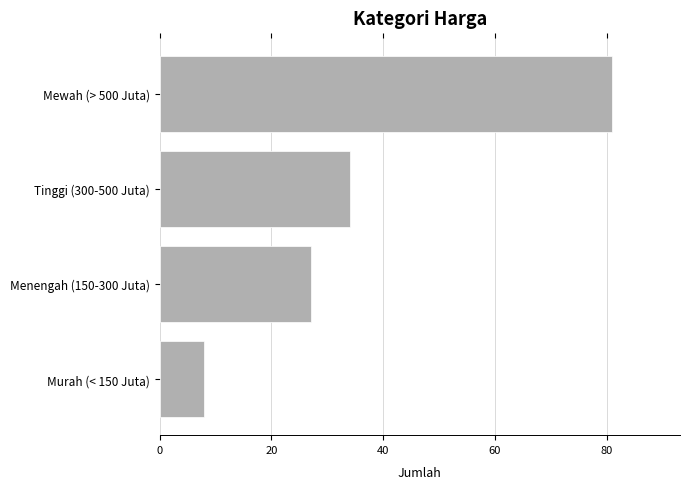

Rank the categories by value from lowest to highest.

Murah (< 150 Juta), Menengah (150-300 Juta), Tinggi (300-500 Juta), Mewah (> 500 Juta)